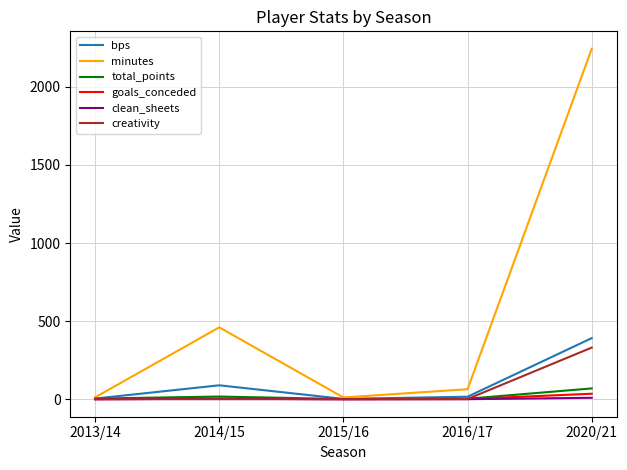

What is the sum of the clean_sheets values at 2014/15 and 2013/14?

3.0